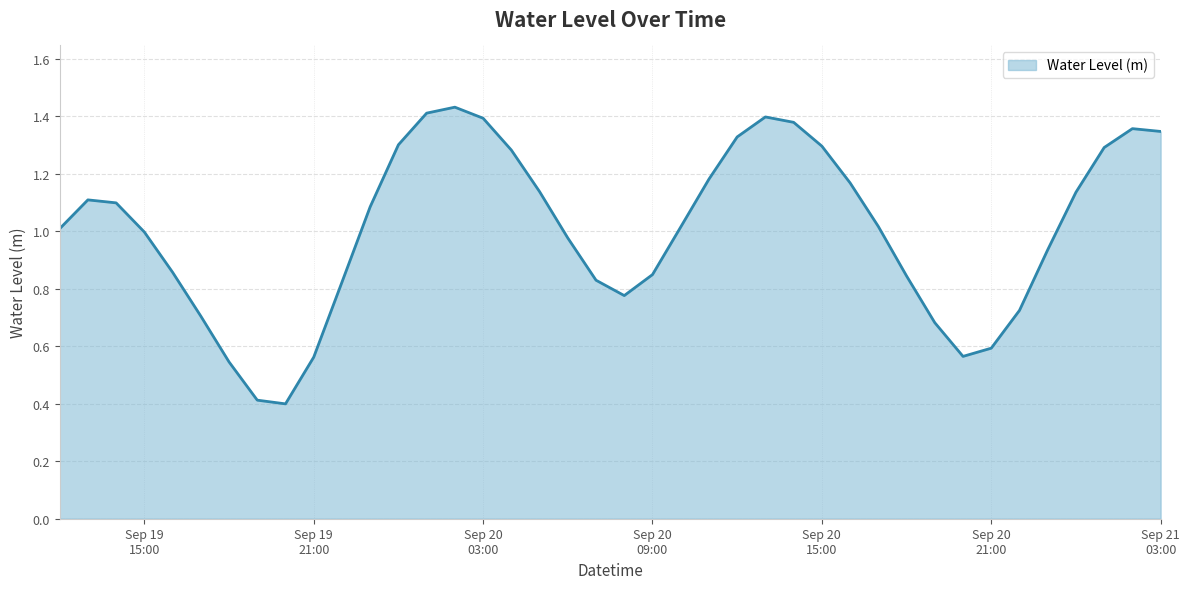

What is the smallest value displayed?

0.4